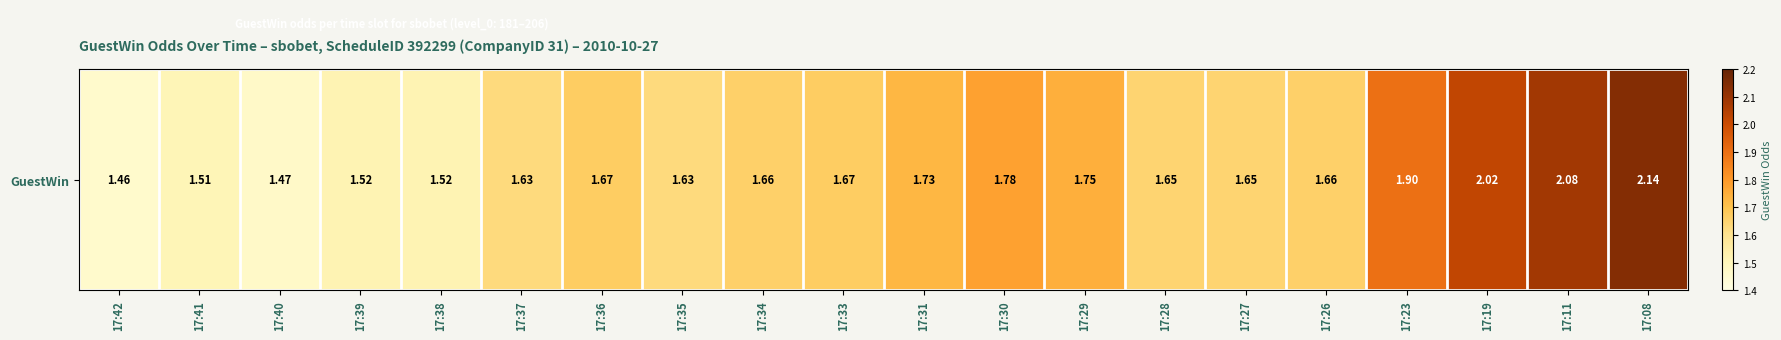

Rank the categories by value from highest to lowest.

17:08, 17:11, 17:19, 17:23, 17:30, 17:29, 17:31, 17:36, 17:33, 17:34, 17:26, 17:28, 17:27, 17:37, 17:35, 17:39, 17:38, 17:41, 17:40, 17:42